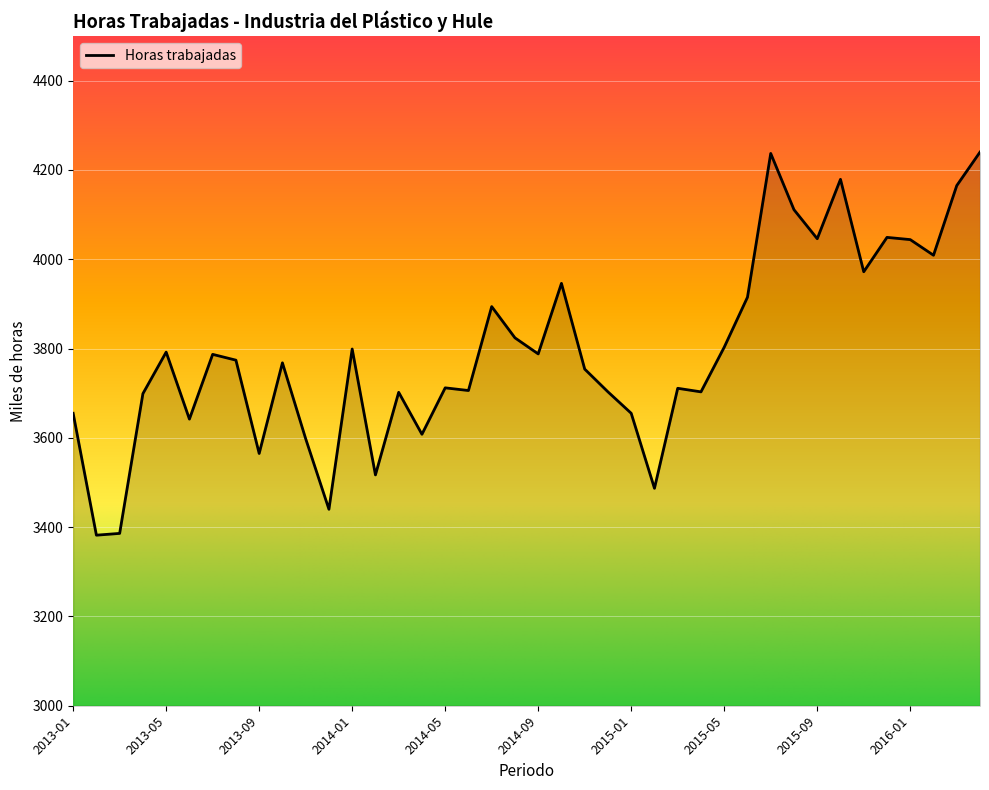

True or false: there are more than 1 points higher than both neighbors.

True